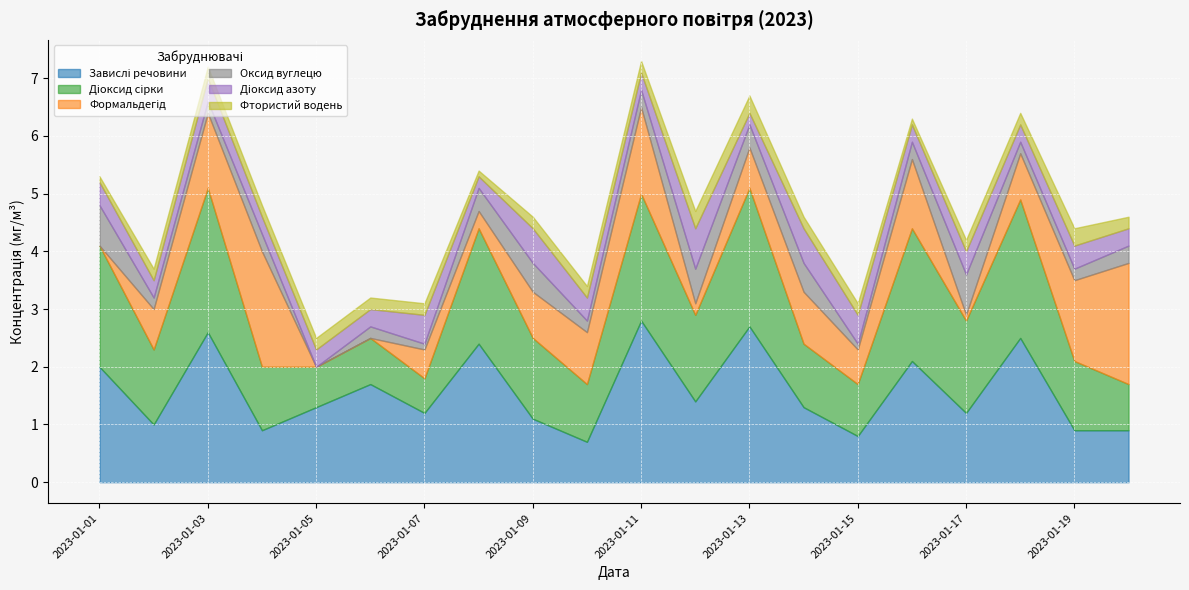

What is the difference between the maximum and minimum values in the Завислі речовини series?

2.1